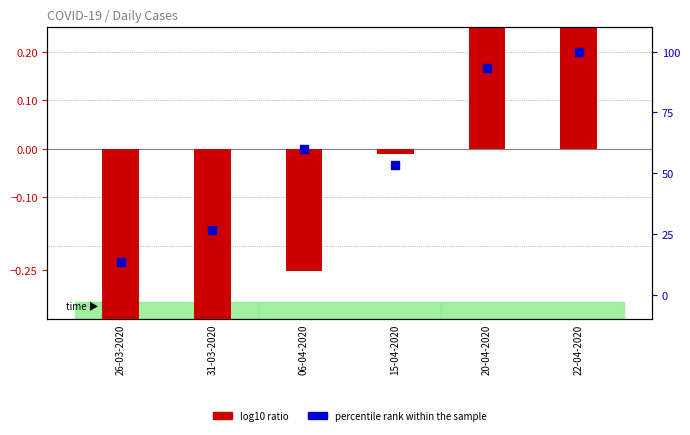

Which series has the largest total across all categories?

percentile rank within the sample